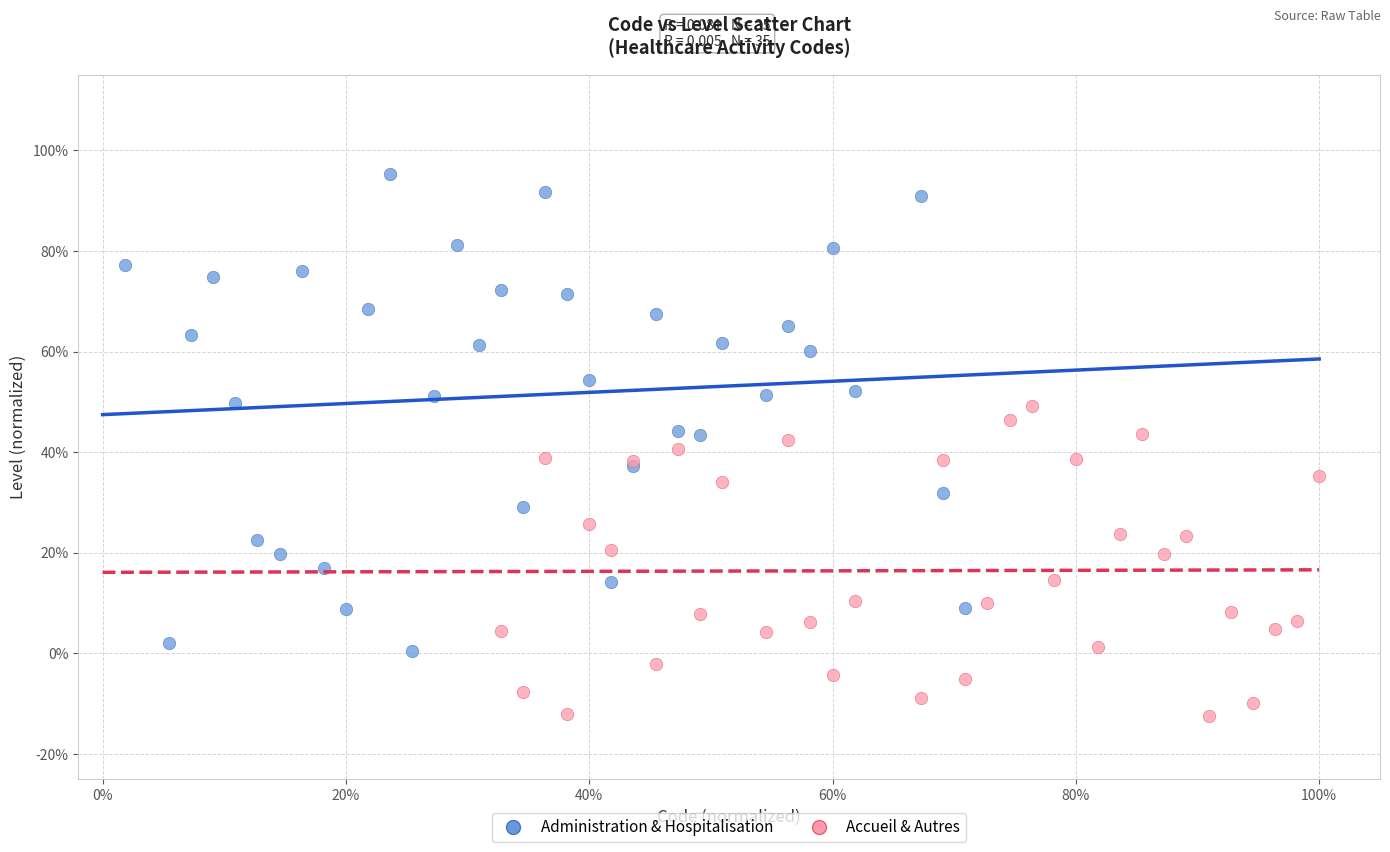

What are all the series names shown in the legend?

Administration & Hospitalisation, Accueil & Autres